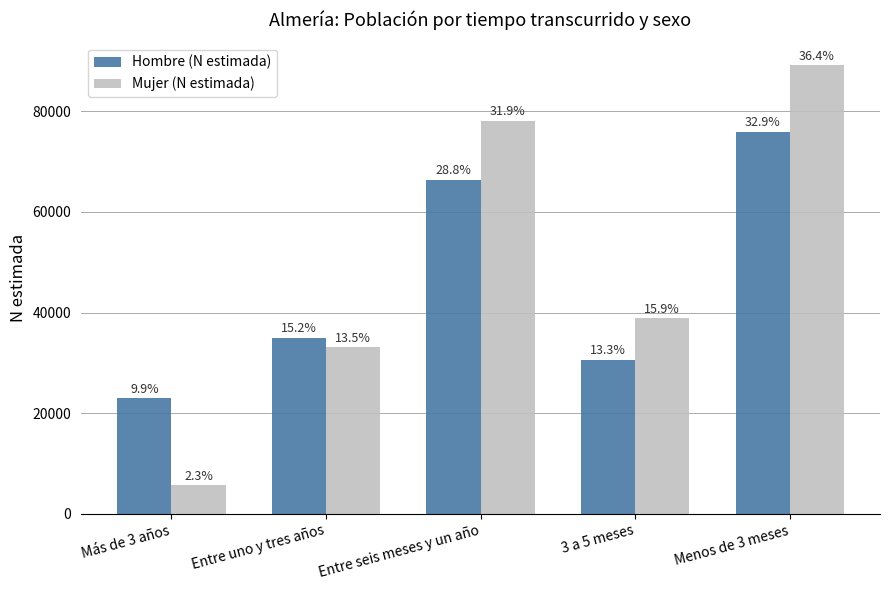

What are all the series names shown in the legend?

Hombre (N estimada), Mujer (N estimada)